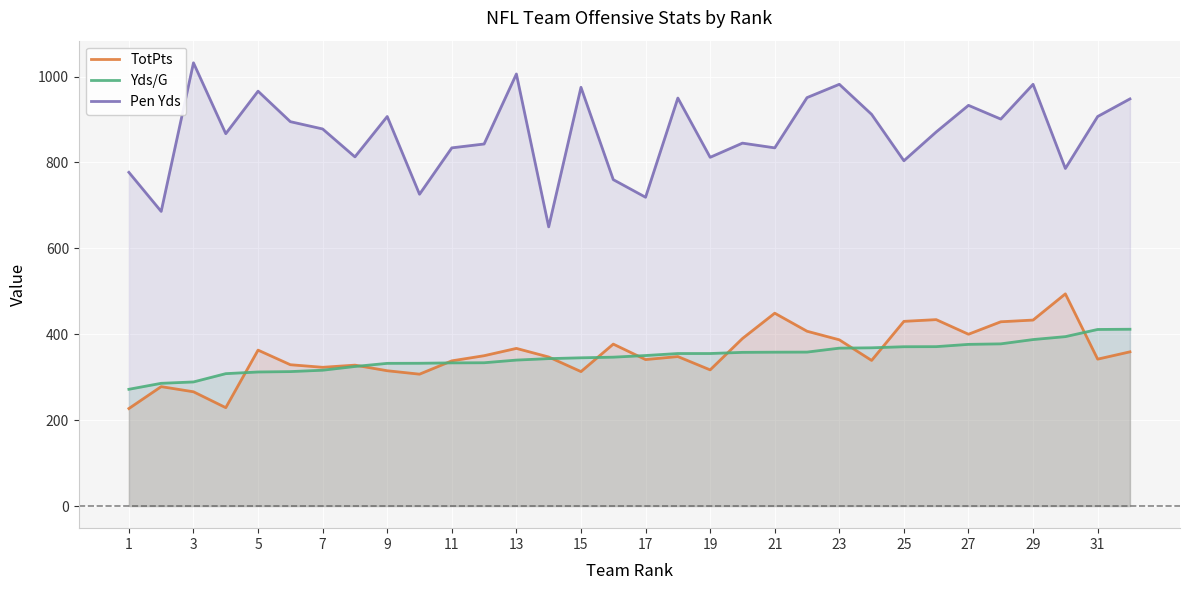

Which series has the largest range (max minus min)?

Pen Yds